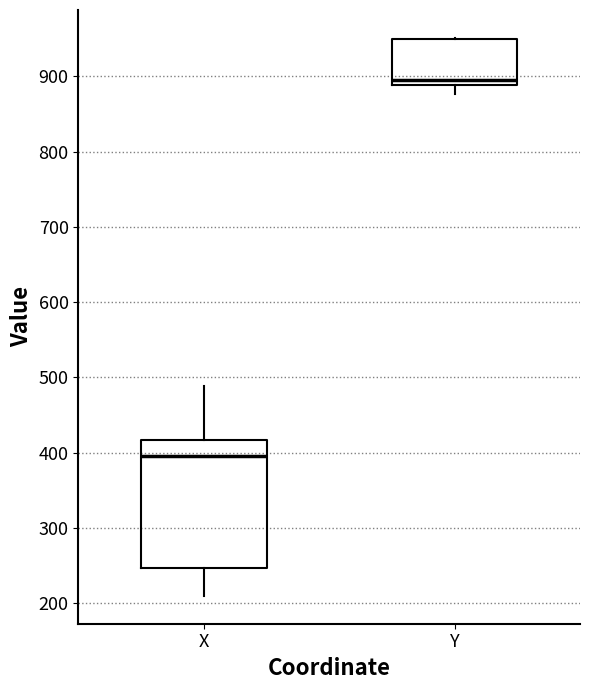

Comparing the boxes themselves (not the whiskers), which one is the tallest?

X